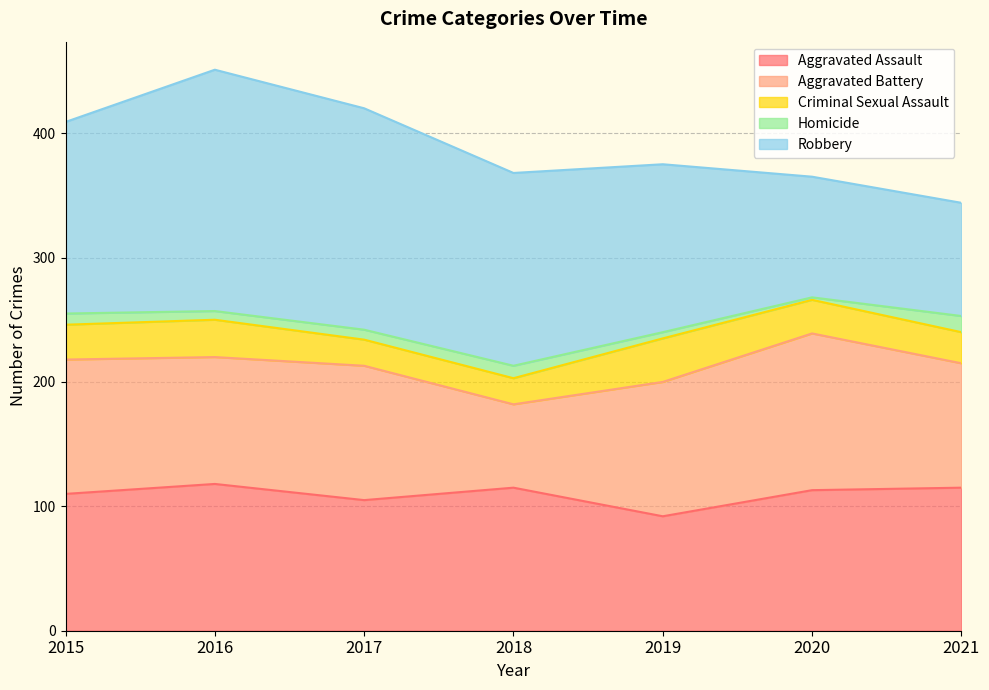

What is the value of the Homicide point at the 2nd from the left?

7